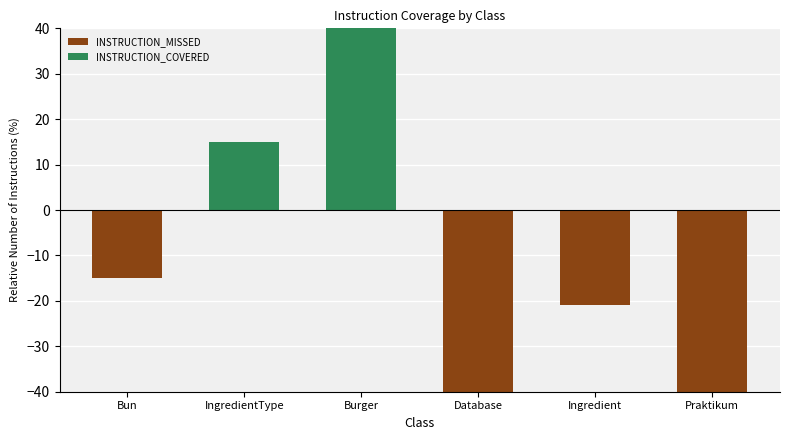

The value of INSTRUCTION_COVERED at Database is 0. True or false?

True